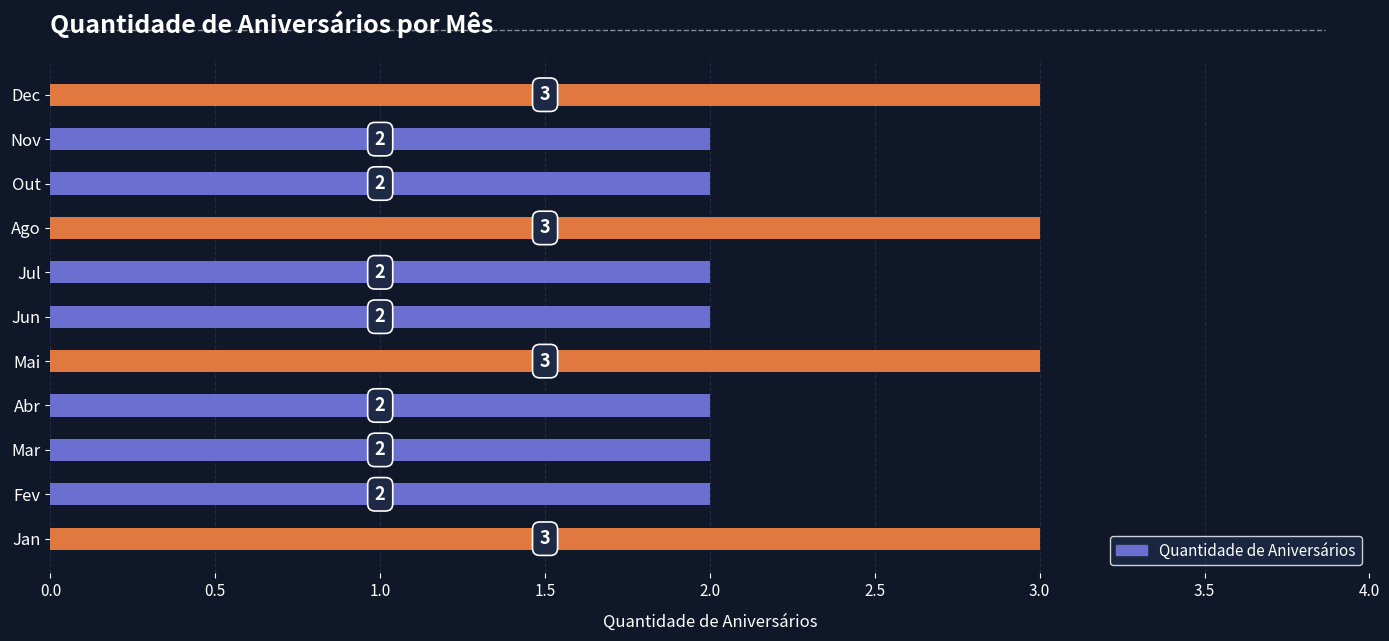

Reading bottom to top, transcribe all the data shown in this chart.

3	2	2	2	3	2	2	3	2	2	3